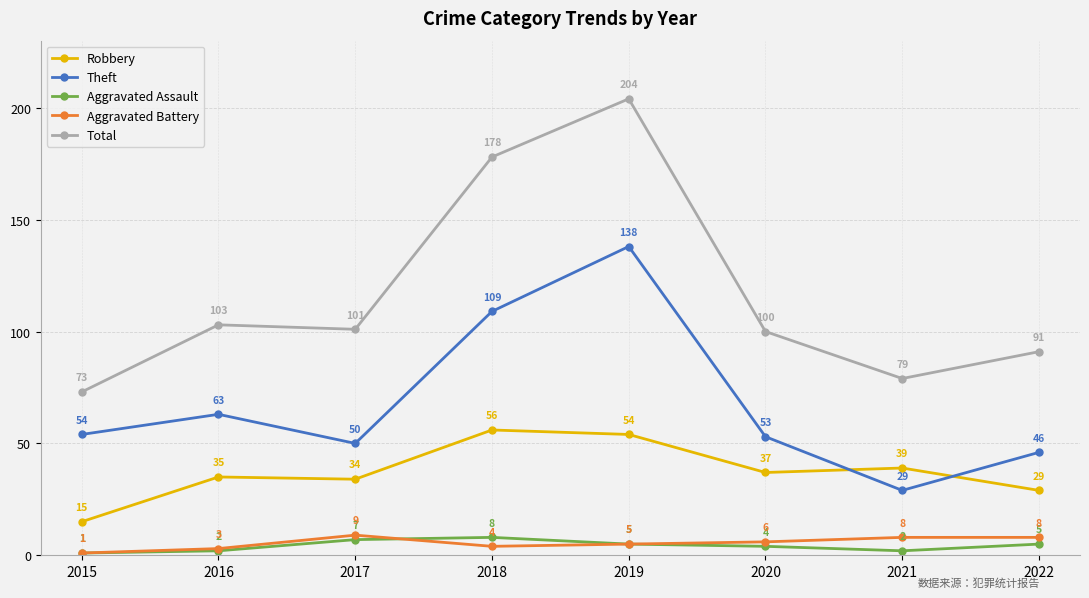

The Robbery series shows 56 at 2018. True or false?

True